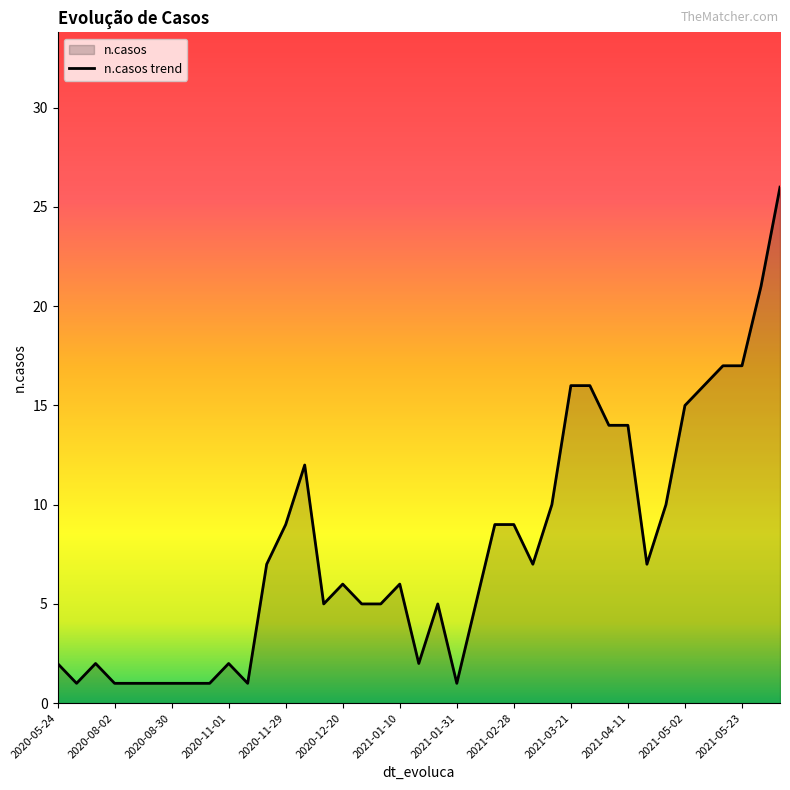

What is the difference between the maximum and minimum values?

25